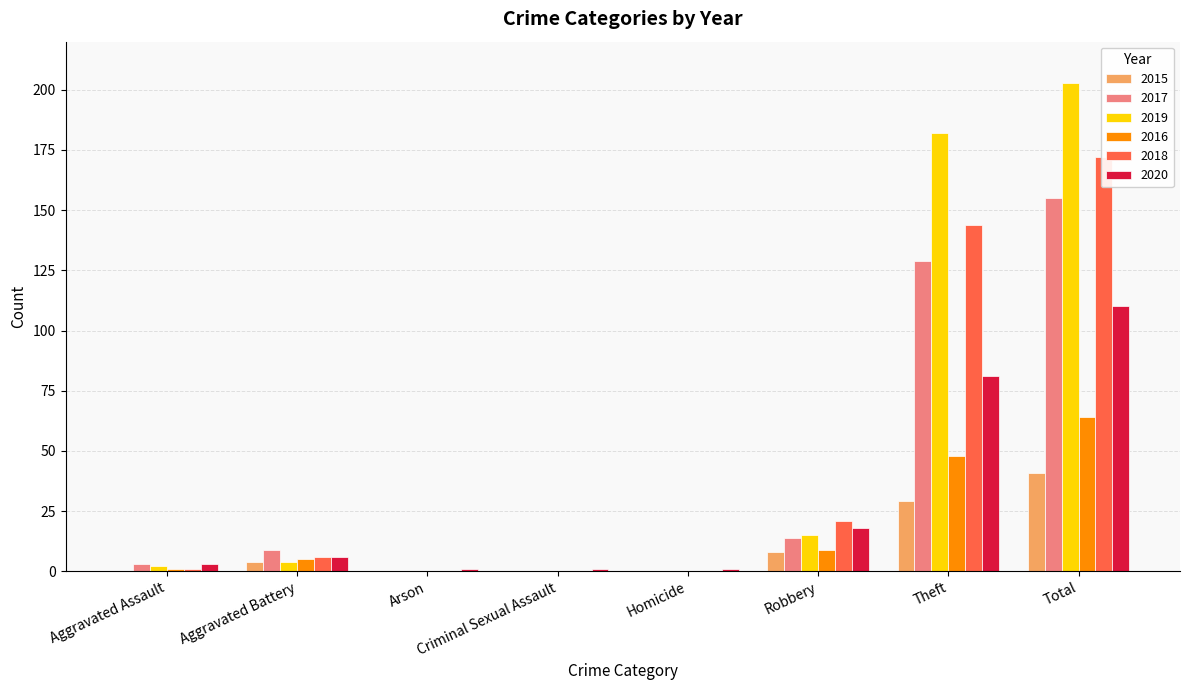

Is the value of 2018 at Homicide greater than the value of 2015 at Robbery?

No